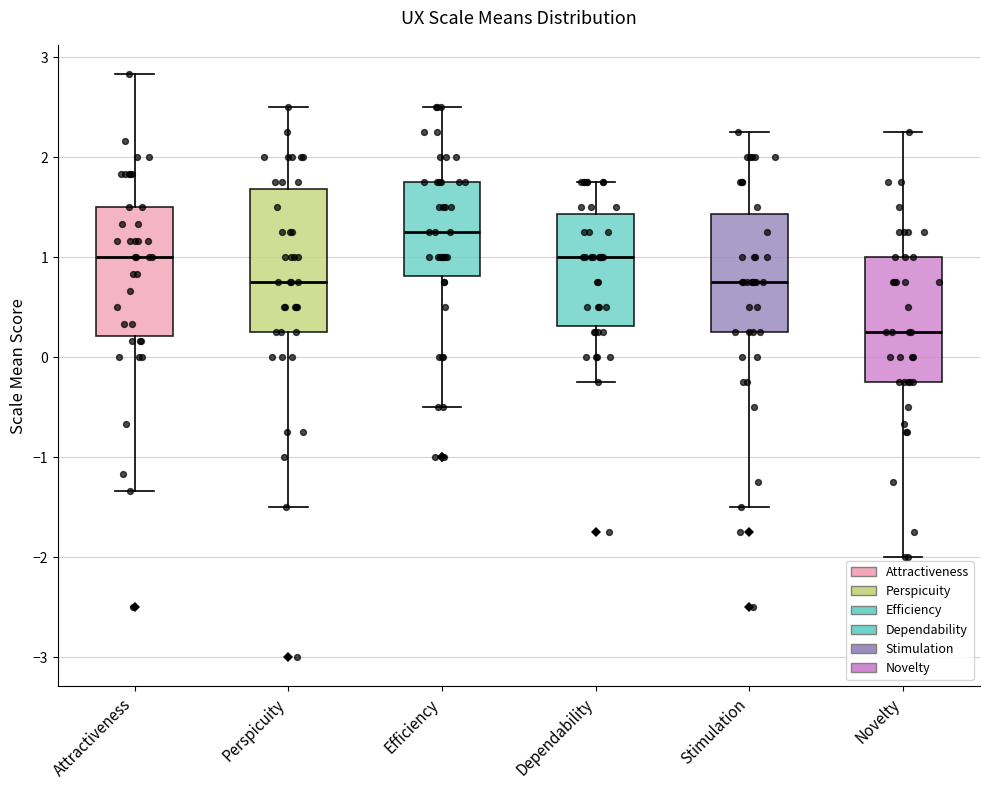

Which box has the highest median line?

Efficiency